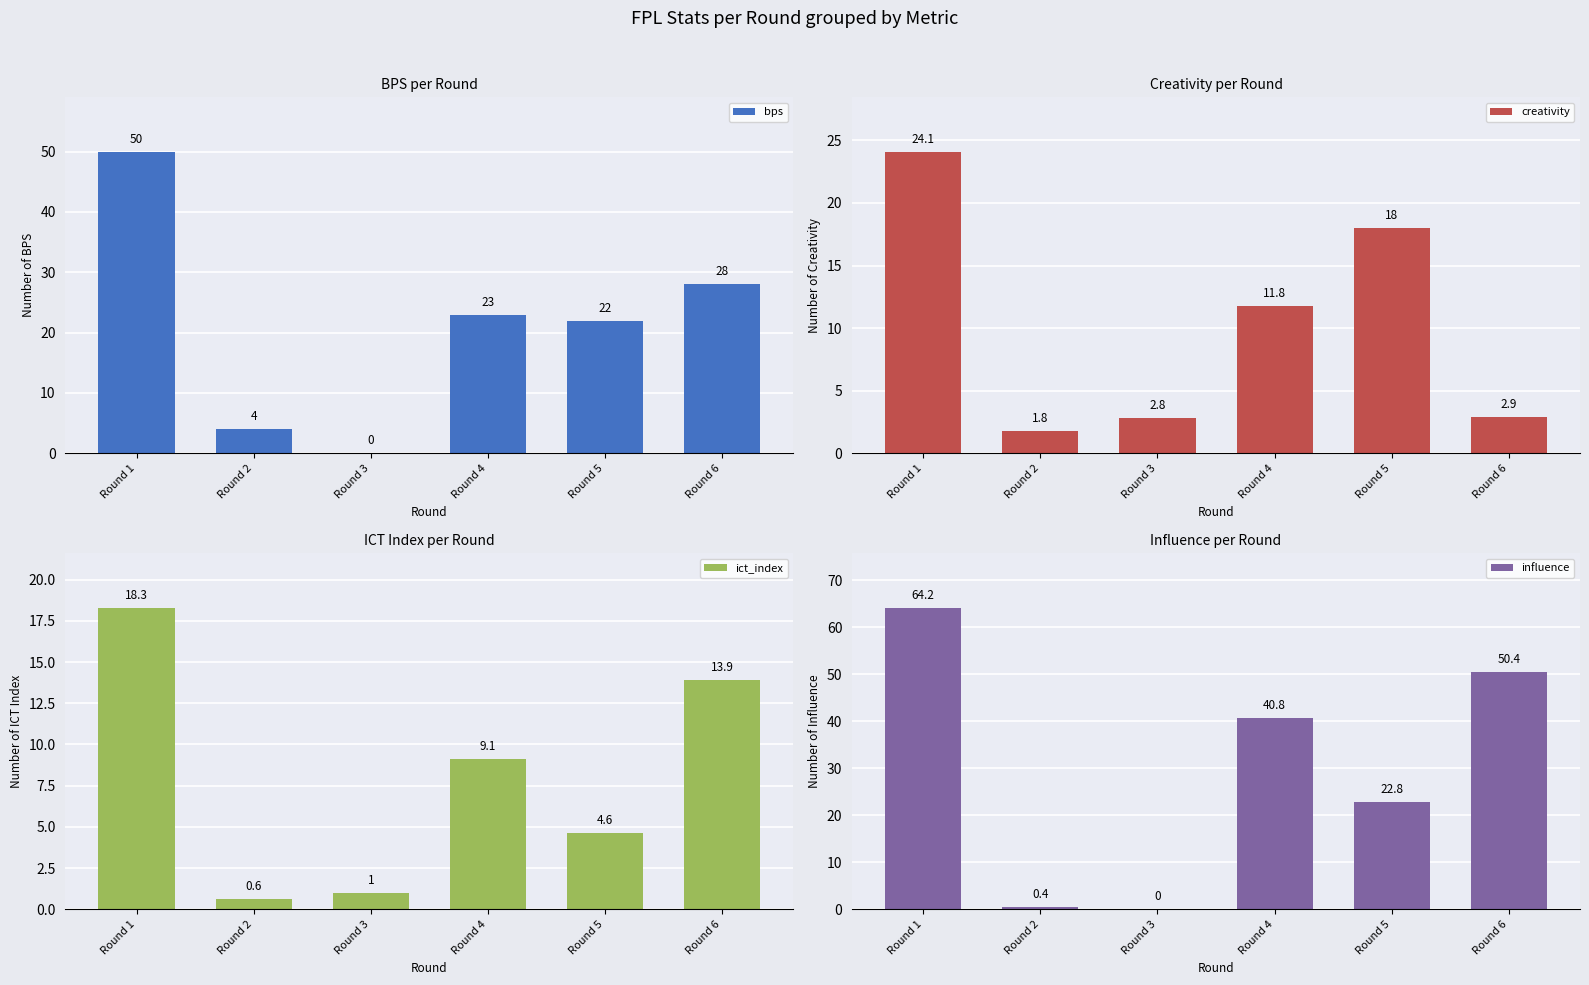

Reading left to right, extract all data points from this chart.

bps: 50.0	4.0	0.0	23.0	22.0	28.0
creativity: 24.1	1.8	2.8	11.8	18.0	2.9
ict_index: 18.3	0.6	1.0	9.1	4.6	13.9
influence: 64.2	0.4	0.0	40.8	22.8	50.4